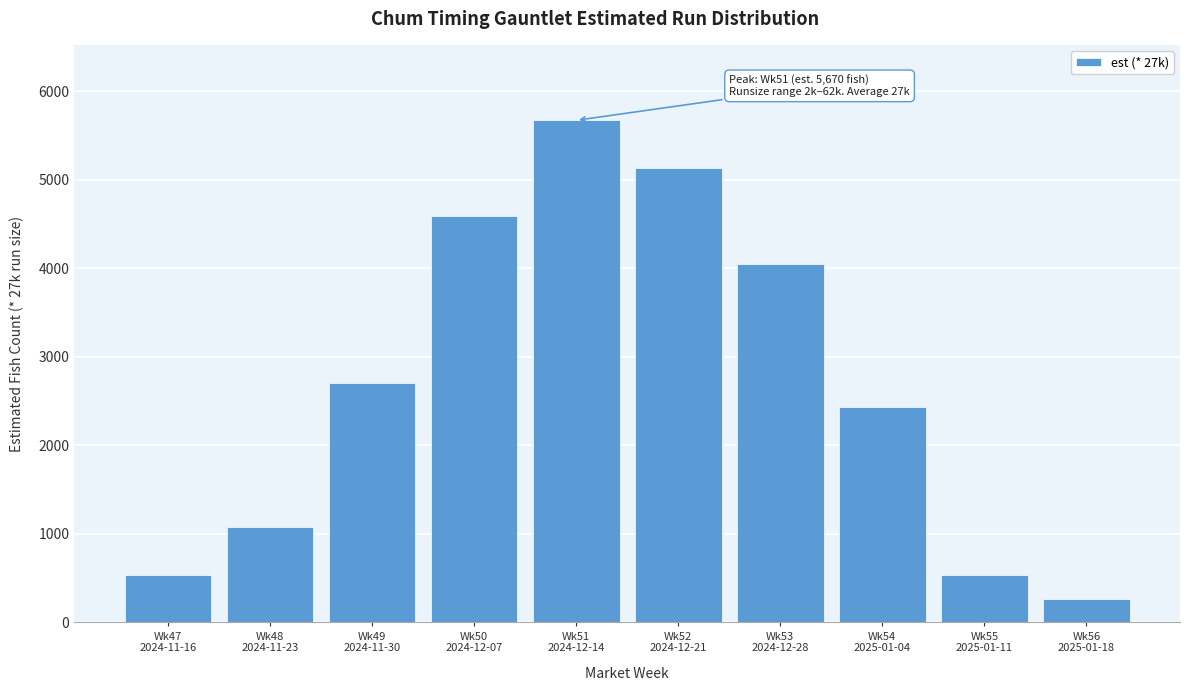

Reading left to right, extract all data points from this chart.

540	1080	2700	4590	5670	5130	4050	2430	540	270